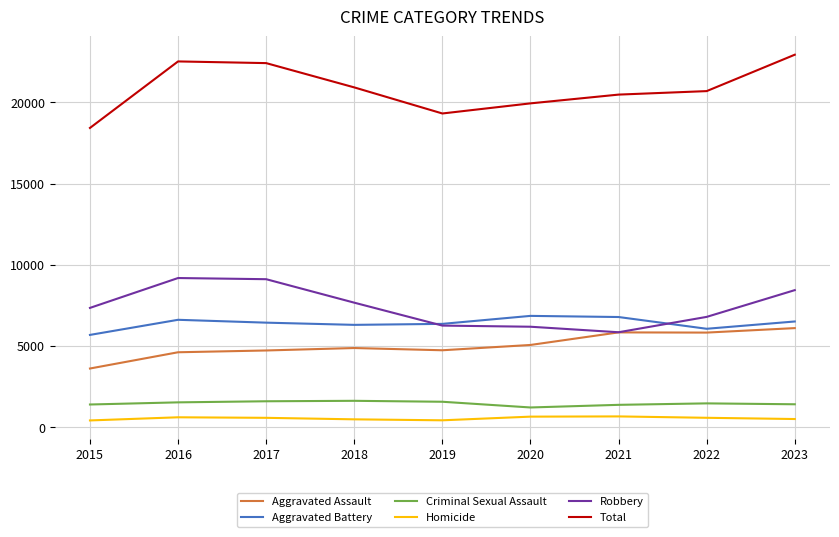

Which series has the largest total across all categories?

Total